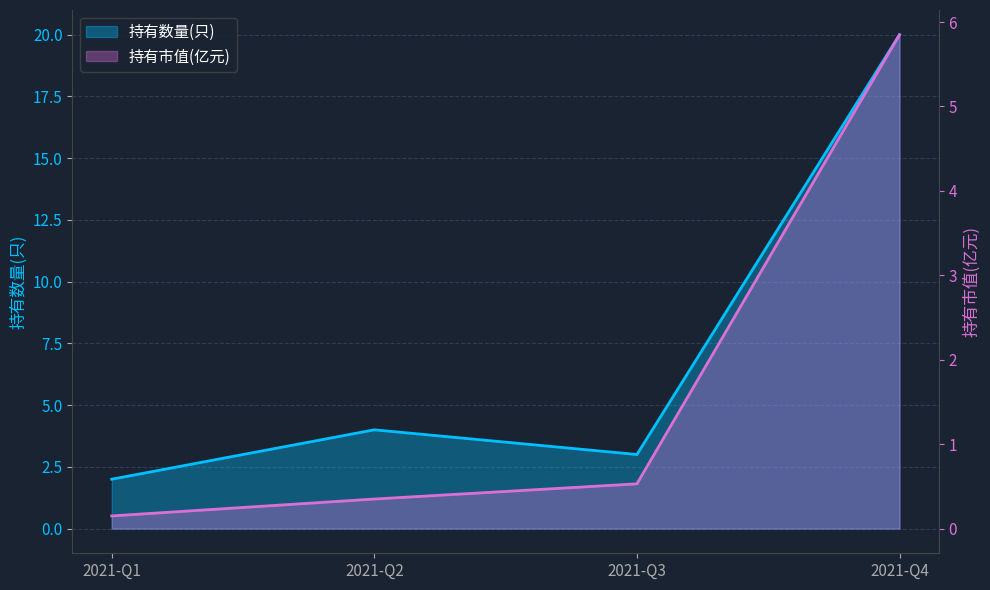

Reading left to right, extract all data points from this chart.

持有数量(只): 2021-Q1=2.0	2021-Q2=4.0	2021-Q3=3.0	2021-Q4=20.0
持有市值(亿元): 2021-Q1=0.1	2021-Q2=0.3	2021-Q3=0.5	2021-Q4=5.8